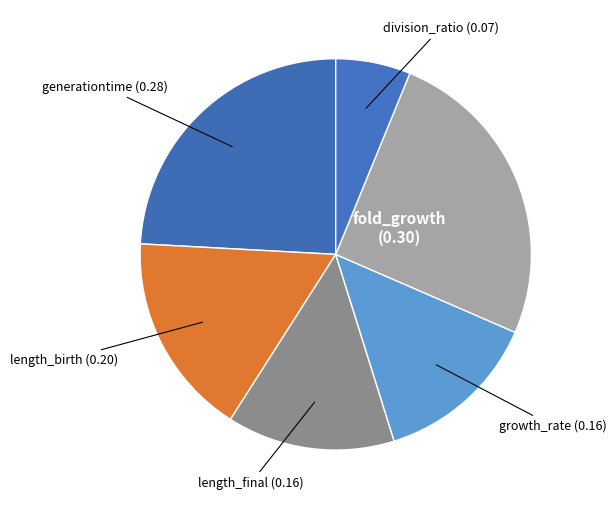

Is the sum of fold_growth and length_birth greater than half?

No